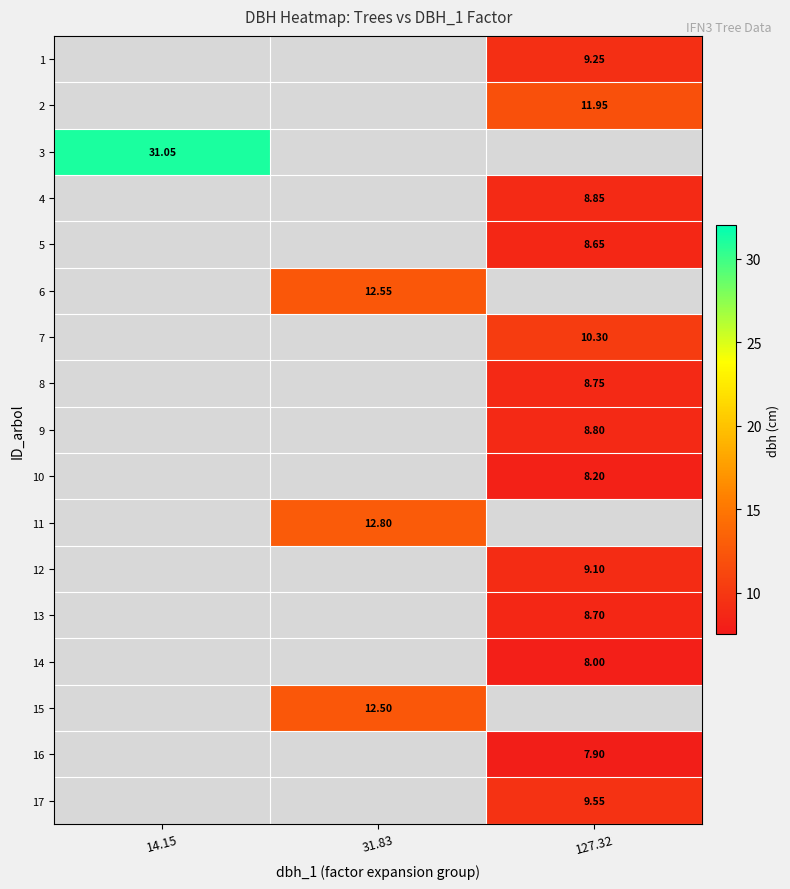

How many distinct data groups are displayed?

17